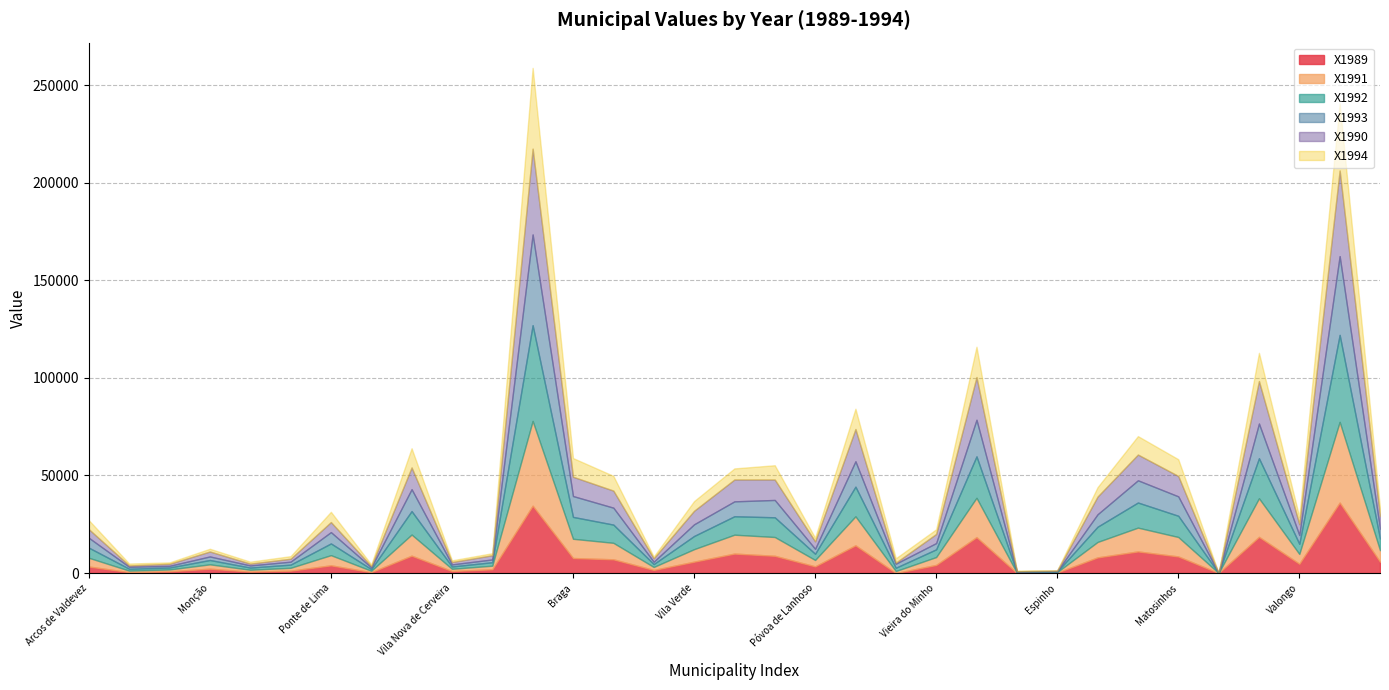

Reading right to left, list all the values displayed in this chart.

X1989: Vila Nova de Gaia=5787	Vila do Conde=36099	Valongo=4748	Póvoa de Varzim=18530	Porto=0	Matosinhos=8501	Maia=11067	Gondomar=8012	Espinho=236	Vizela=0	Vila Nova de Famalicão=18372	Vieira do Minho=4146	Trofa=0	Santo Tirso=14200	Póvoa de Lanhoso=3413	Guimarães=8833	Fafe=9959	Vila Verde=5813	Terras de Bouro=1580	Esposende=7026	Braga=7698	Barcelos=34493	Amares=1920	Vila Nova de Cerveira=1030	Viana do Castelo=8894	Valença=445	Ponte de Lima=3945	Ponte da Barca=1213	Paredes de Coura=724	Monção=2234	Melgaço=882	Caminha=463	Arcos de Valdevez=3334
X1991: Vila Nova de Gaia=5918	Vila do Conde=41353	Valongo=5036	Póvoa de Varzim=19778	Porto=0	Matosinhos=9967	Maia=12193	Gondomar=7908	Espinho=253	Vizela=175	Vila Nova de Famalicão=20170	Vieira do Minho=4041	Trofa=1021	Santo Tirso=14855	Póvoa de Lanhoso=3282	Guimarães=9627	Fafe=9679	Vila Verde=6406	Terras de Bouro=1527	Esposende=8449	Braga=9854	Barcelos=43439	Amares=1842	Vila Nova de Cerveira=1135	Viana do Castelo=10823	Valença=707	Ponte de Lima=5211	Ponte da Barca=1466	Paredes de Coura=960	Monção=2226	Melgaço=951	Caminha=768	Arcos de Valdevez=4477
X1992: Vila Nova de Gaia=5970	Vila do Conde=44565	Valongo=5202	Póvoa de Varzim=20502	Porto=0	Matosinhos=10866	Maia=12865	Gondomar=7803	Espinho=262	Vizela=288	Vila Nova de Famalicão=21235	Vieira do Minho=3954	Trofa=1685	Santo Tirso=15204	Póvoa de Lanhoso=3177	Guimarães=10098	Fafe=9452	Vila Verde=6755	Terras de Bouro=1484	Esposende=9339	Braga=11207	Barcelos=49043	Amares=1781	Vila Nova de Cerveira=1196	Viana do Castelo=12018	Valença=873	Ponte de Lima=6005	Ponte da Barca=1623	Paredes de Coura=1117	Monção=2217	Melgaço=995	Caminha=969	Arcos de Valdevez=5202
X1993: Vila Nova de Gaia=5027	Vila do Conde=40358	Valongo=4504	Póvoa de Varzim=17796	Porto=0	Matosinhos=9959	Maia=11390	Gondomar=6389	Espinho=227	Vizela=349	Vila Nova de Famalicão=18765	Vieira do Minho=3203	Trofa=2077	Santo Tirso=13013	Póvoa de Lanhoso=2540	Guimarães=8885	Fafe=7637	Vila Verde=5987	Terras de Bouro=1196	Esposende=8676	Braga=10692	Barcelos=46512	Amares=1423	Vila Nova de Cerveira=1056	Viana do Castelo=11224	Valença=890	Ponte de Lima=5804	Ponte da Barca=1510	Paredes de Coura=1082	Monção=1824	Melgaço=873	Caminha=1004	Arcos de Valdevez=5062
X1990: Vila Nova de Gaia=6659	Vila do Conde=43858	Valongo=5560	Póvoa de Varzim=21759	Porto=0	Matosinhos=10447	Maia=13188	Gondomar=9068	Espinho=279	Vizela=87	Vila Nova de Famalicão=21864	Vieira do Minho=4669	Trofa=532	Santo Tirso=16513	Póvoa de Lanhoso=3814	Guimarães=10474	Fafe=11198	Vila Verde=6930	Terras de Bouro=1772	Esposende=8745	Braga=9889	Barcelos=43945	Amares=2147	Vila Nova de Cerveira=1222	Viana do Castelo=11137	Valença=646	Ponte de Lima=5150	Ponte da Barca=1510	Paredes de Coura=951	Monção=2540	Melgaço=1039	Caminha=690	Arcos de Valdevez=4399
X1994: Vila Nova de Gaia=3936	Vila do Conde=34301	Valongo=3640	Póvoa de Varzim=14445	Porto=0	Matosinhos=8571	Maia=9452	Gondomar=4827	Espinho=183	Vizela=384	Vila Nova de Famalicão=15536	Vieira do Minho=2391	Trofa=2243	Santo Tirso=10395	Póvoa de Lanhoso=1859	Guimarães=7314	Fafe=5682	Vila Verde=4966	Terras de Bouro=882	Esposende=7558	Braga=9575	Barcelos=41379	Amares=1039	Vila Nova de Cerveira=873	Viana do Castelo=9836	Valença=847	Ponte de Lima=5254	Ponte da Barca=1318	Paredes de Coura=986	Monção=1396	Melgaço=716	Caminha=969	Arcos de Valdevez=4617